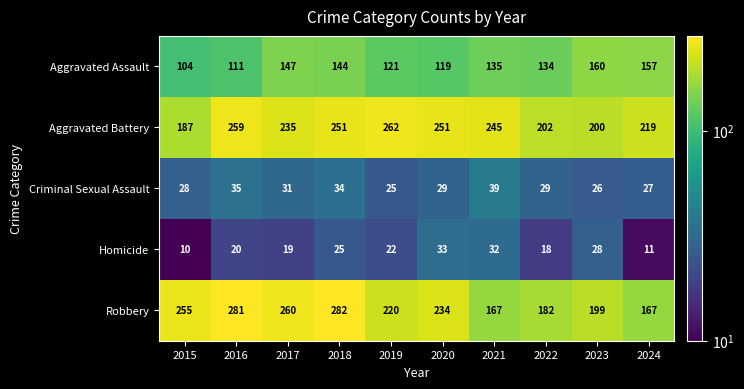

Rank the series at 2016 from highest to lowest value.

Robbery, Aggravated Battery, Aggravated Assault, Criminal Sexual Assault, Homicide